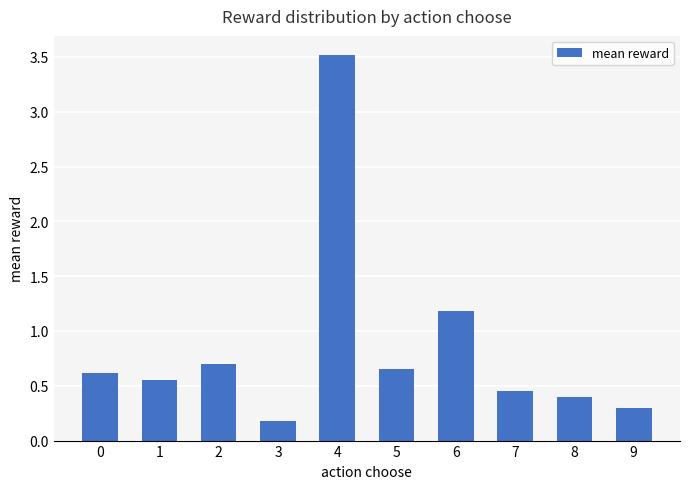

Rank the categories by value from lowest to highest.

3, 9, 8, 7, 1, 0, 5, 2, 6, 4